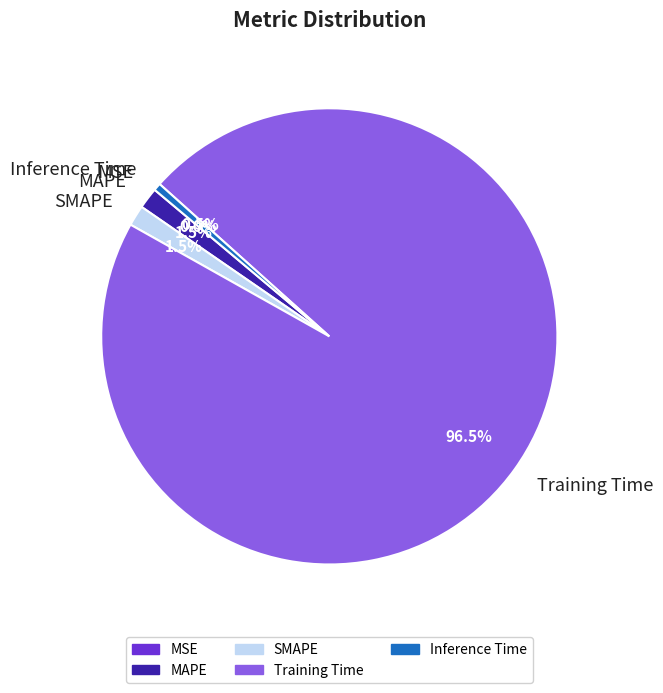

Is there a majority slice in this chart?

Yes